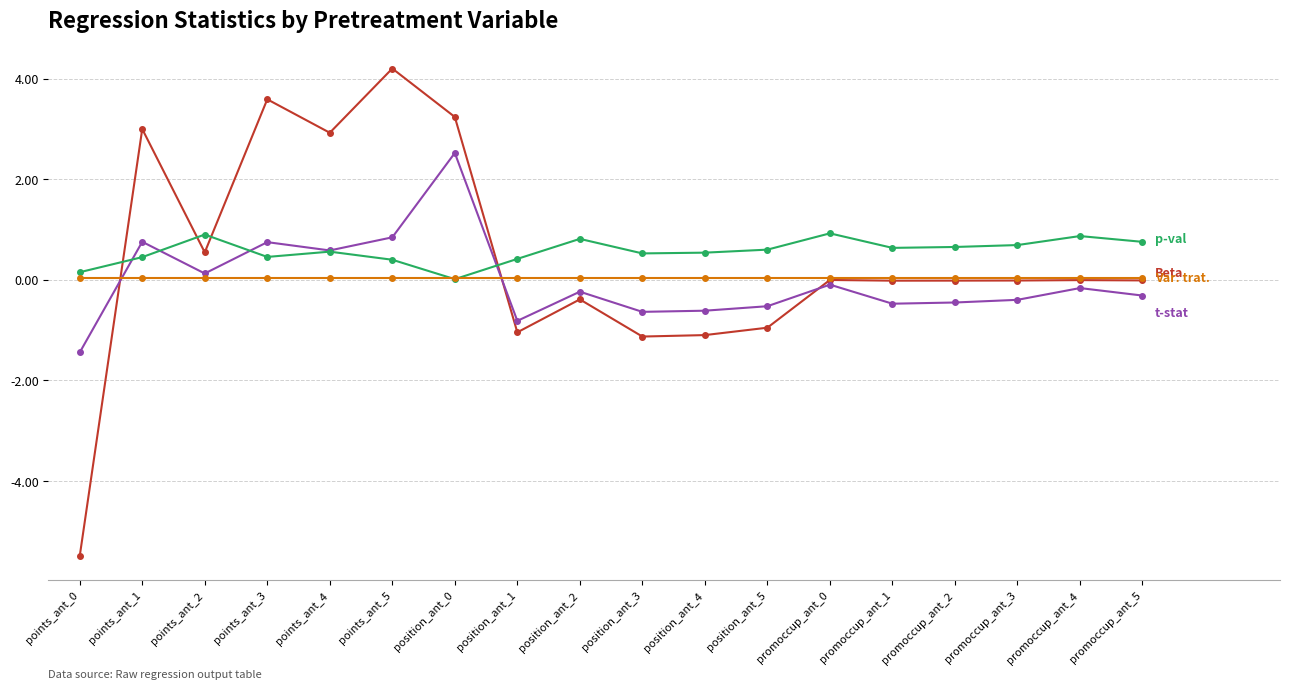

Which label corresponds to the largest value in the chart?

points_ant_5